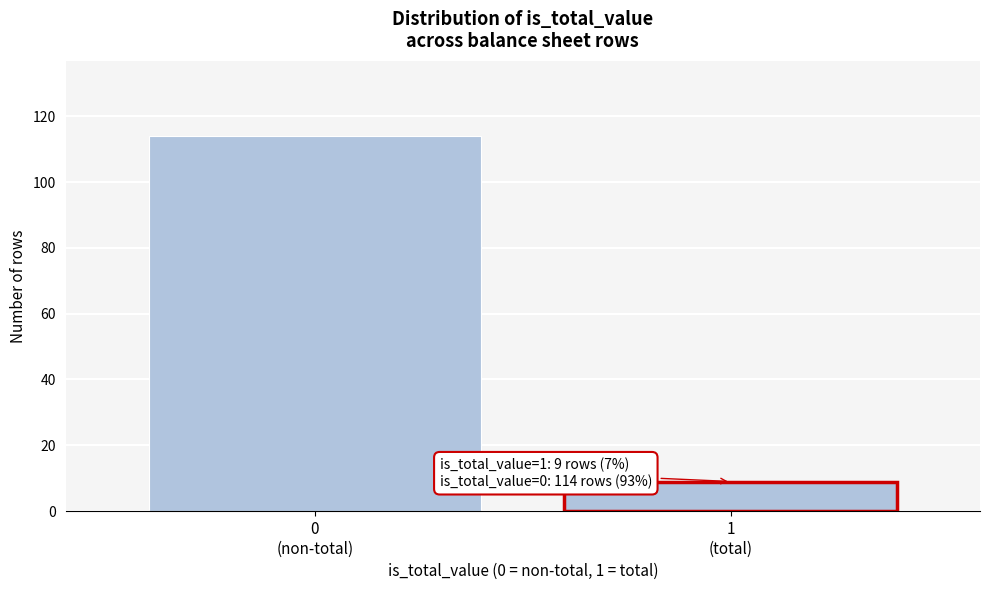

Reading left to right, list all the values displayed in this chart.

114	9